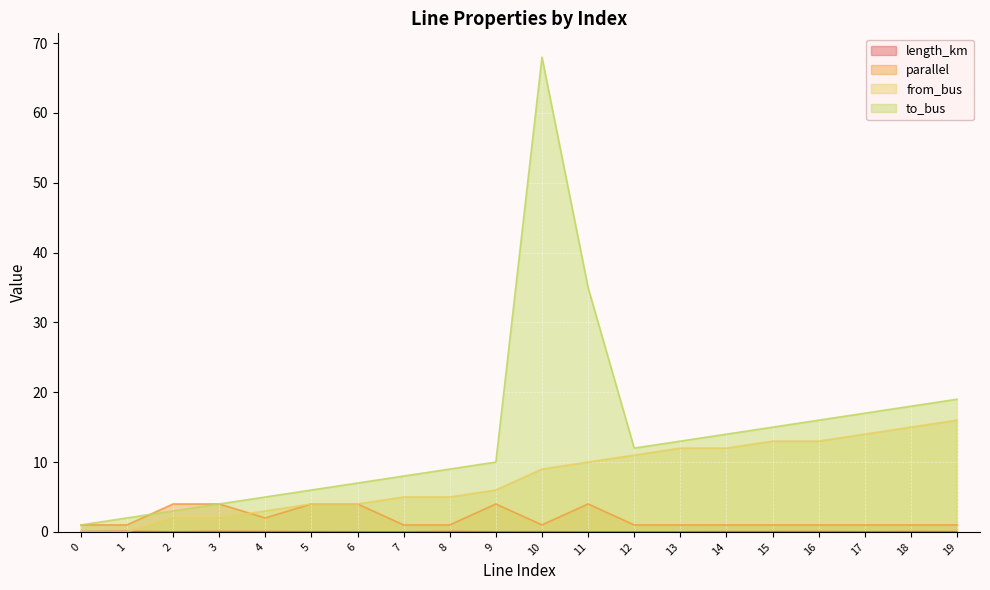

Read the to_bus value at 10.

68.0